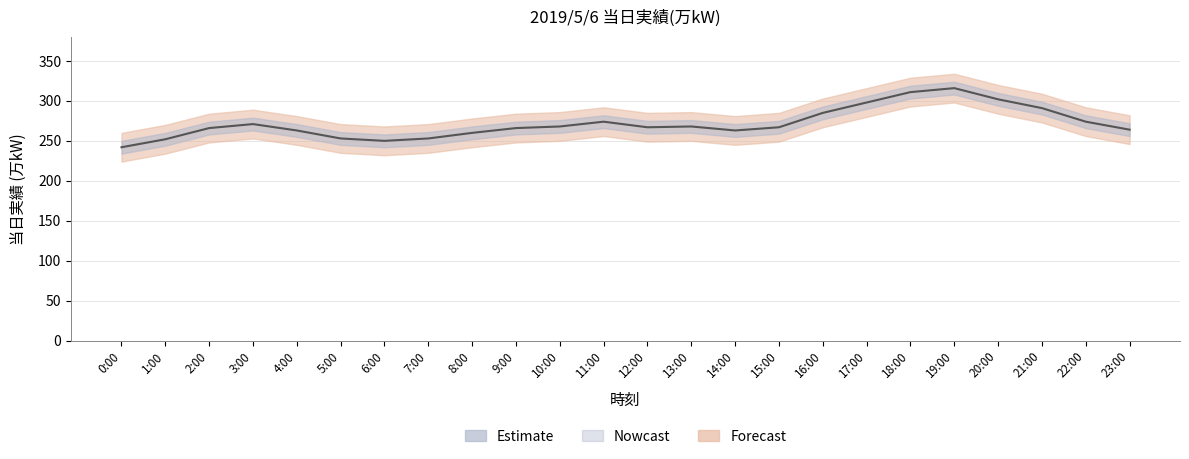

Which label corresponds to the largest value in the chart?

19:00